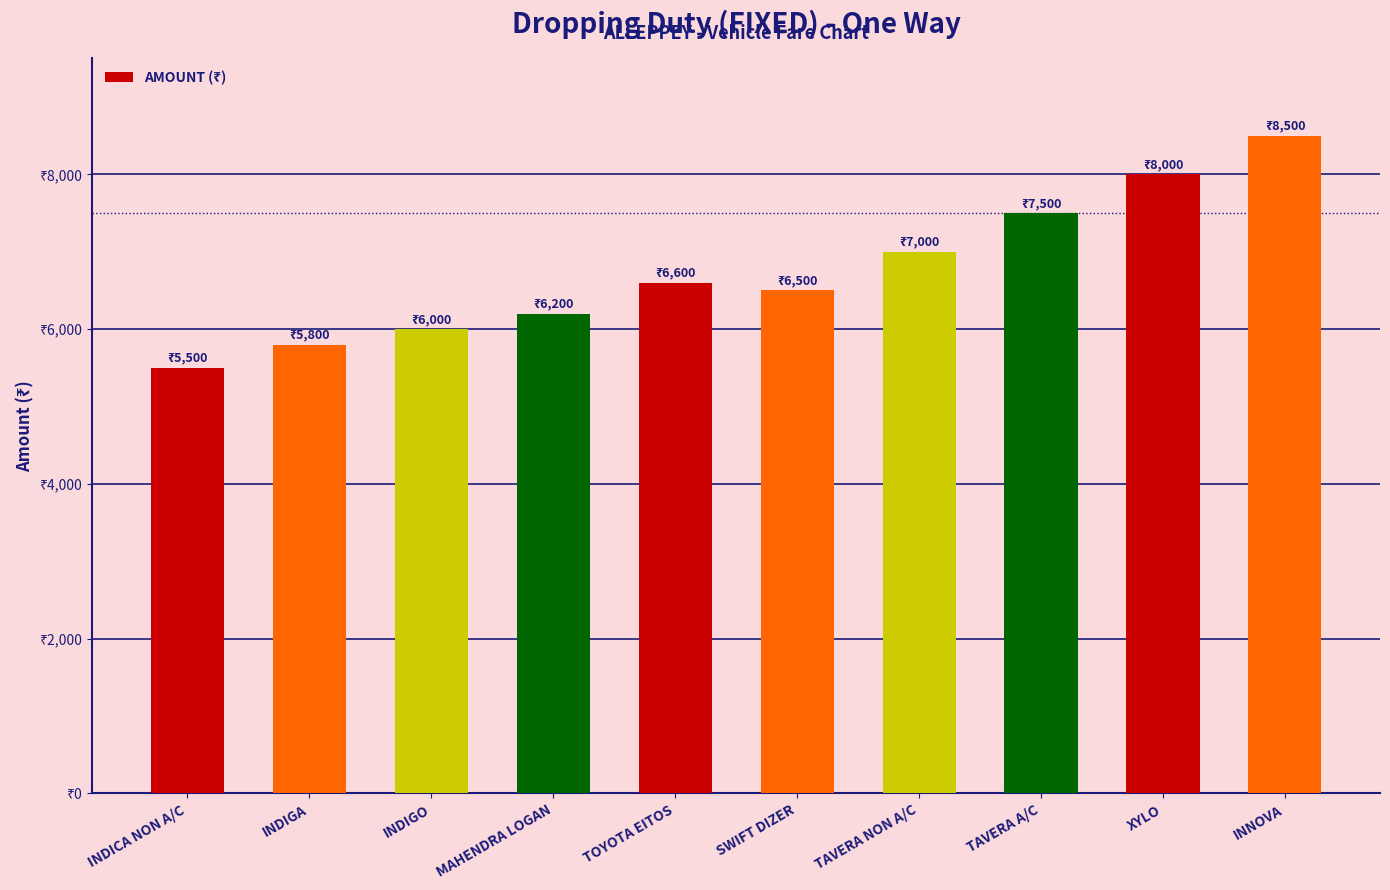

What is the label of the 7th bar from the left?

TAVERA NON A/C